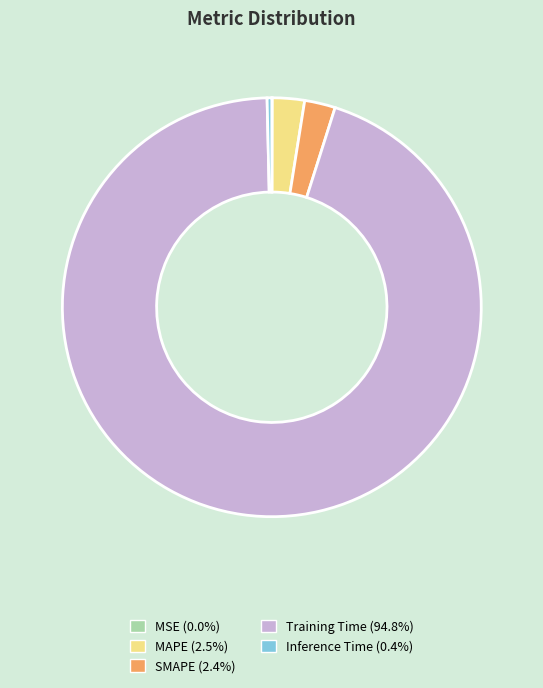

What is the largest slice in the pie chart?

Training Time